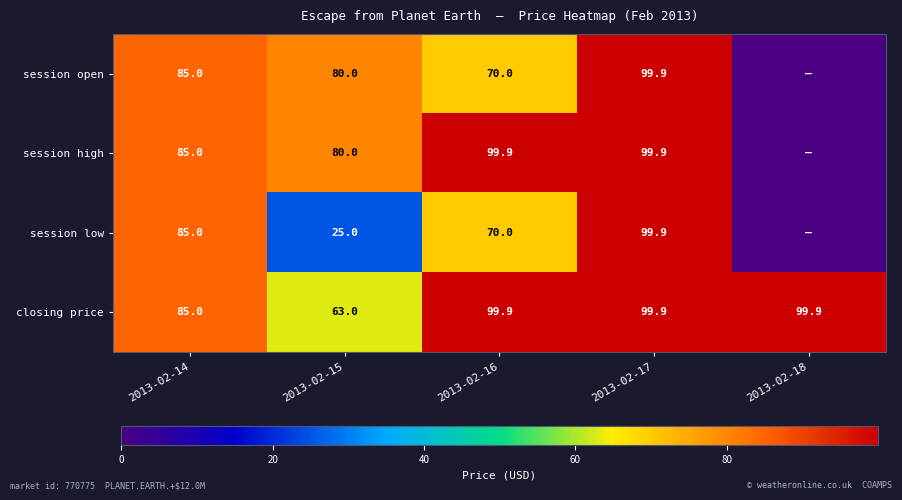

What value does the closing price series have at 2013-02-17?

99.9